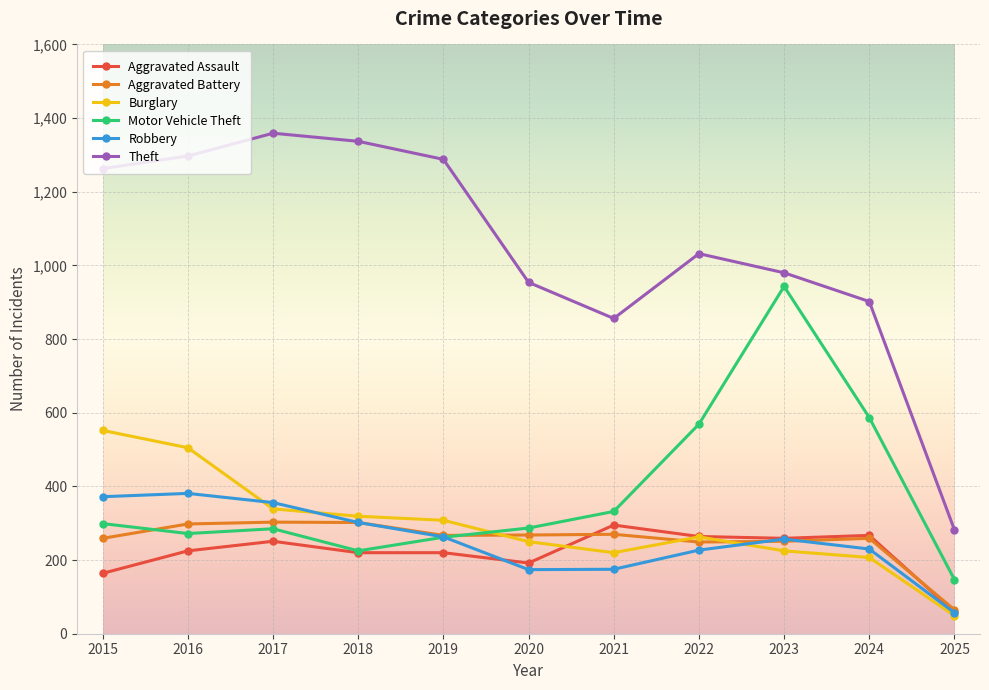

True or false: Aggravated Battery has more than 1 points higher than both neighbors.

True